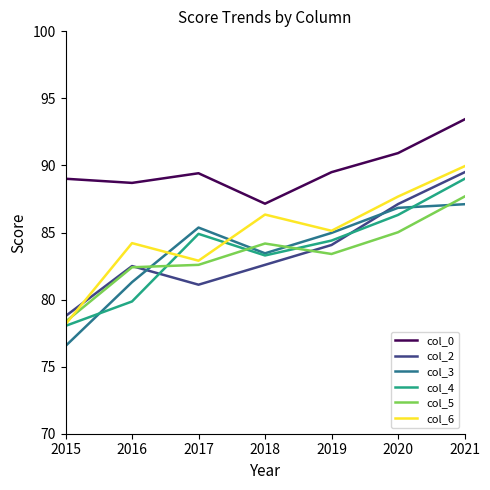

Is it true that col_0 equals 56.5 at 2015?

False